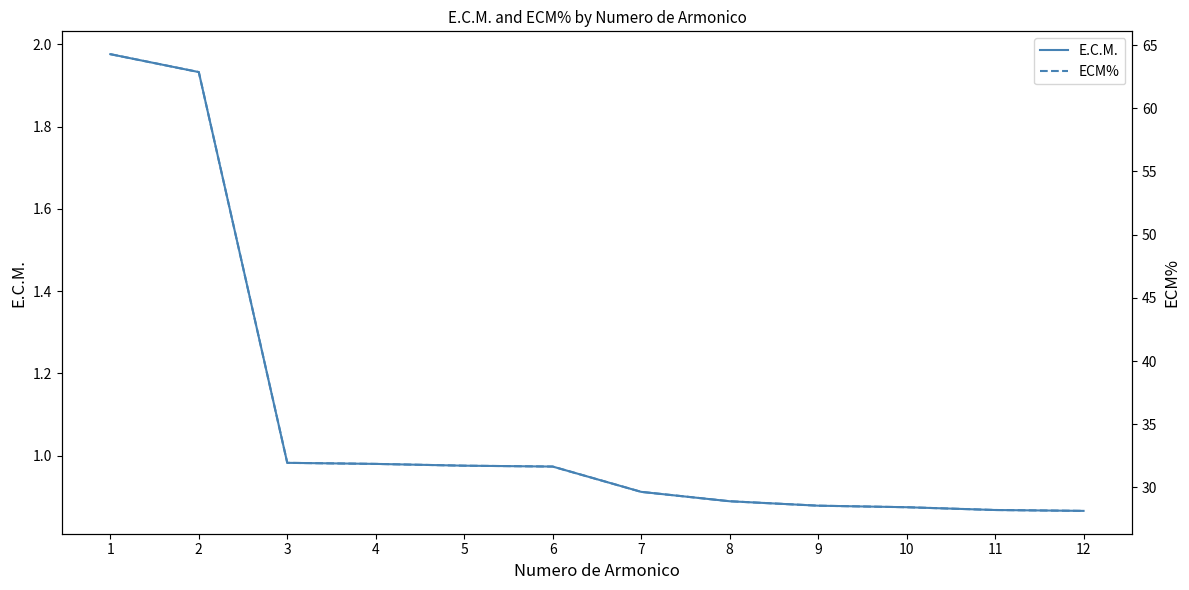

What is the difference between the maximum and second lowest values in the ECM% series?

36.1